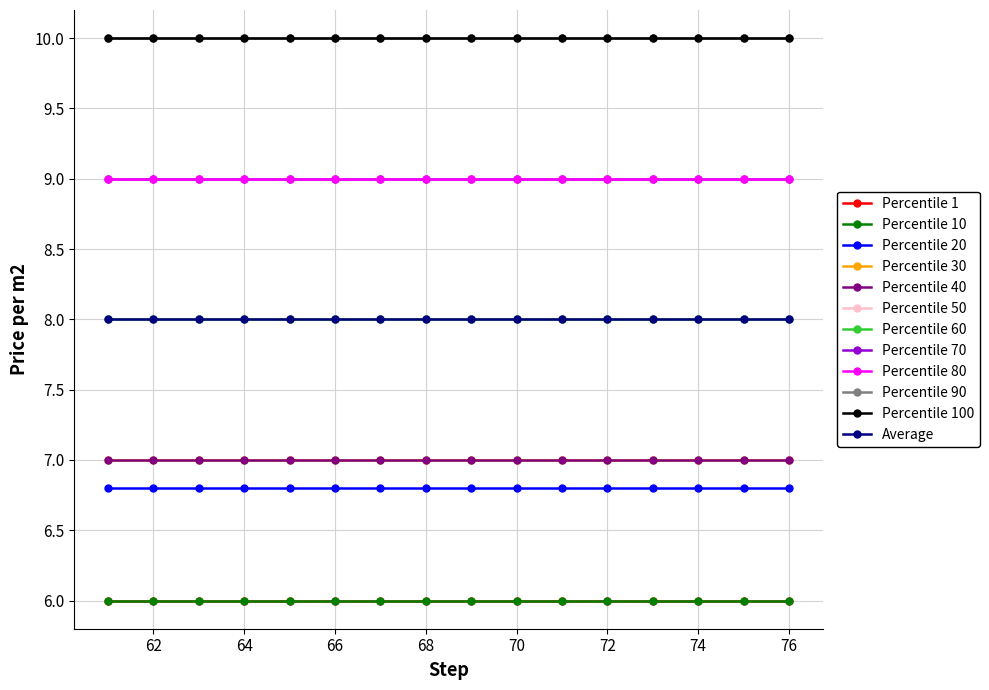

What is the greatest value displayed?

10